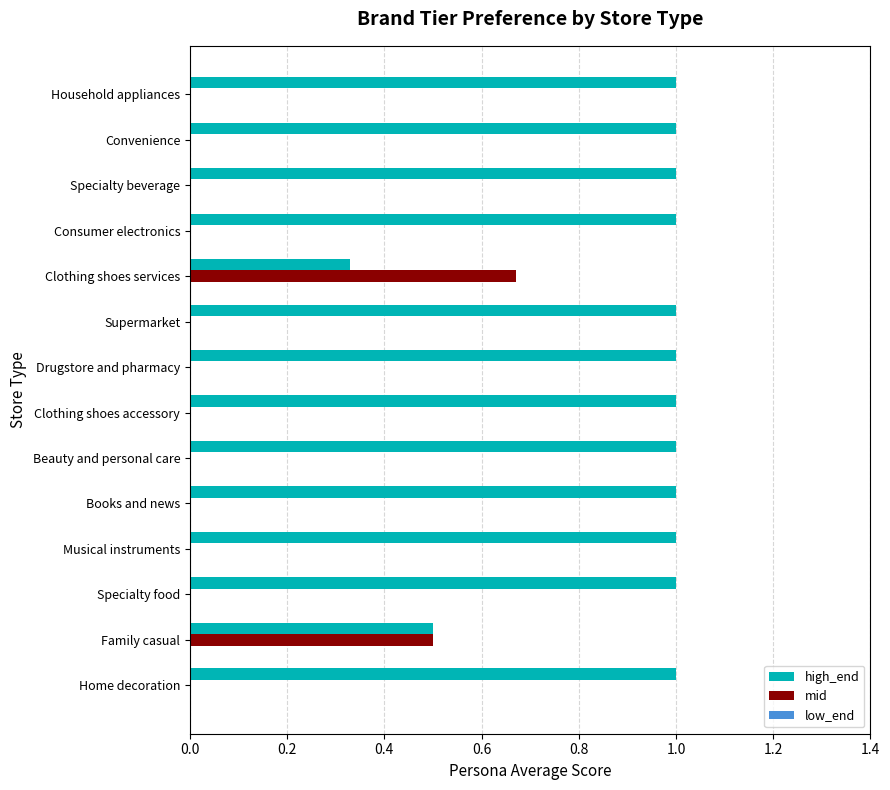

What is the total value across all series at Musical instruments?

1.0